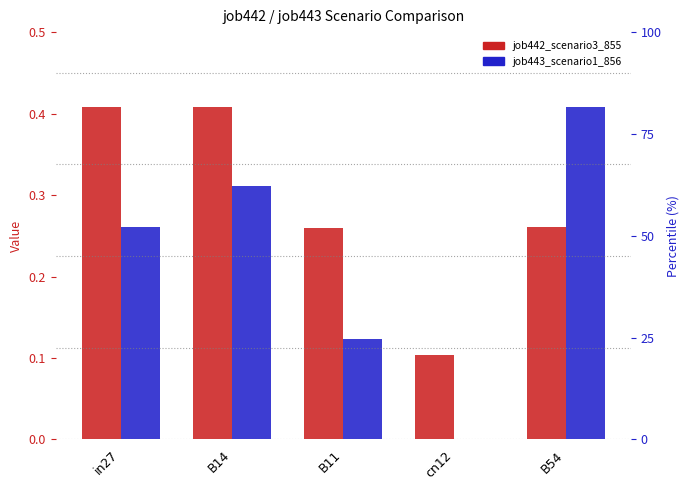

What is the difference between the maximum and minimum values in the job442_scenario3_855 series?

0.3